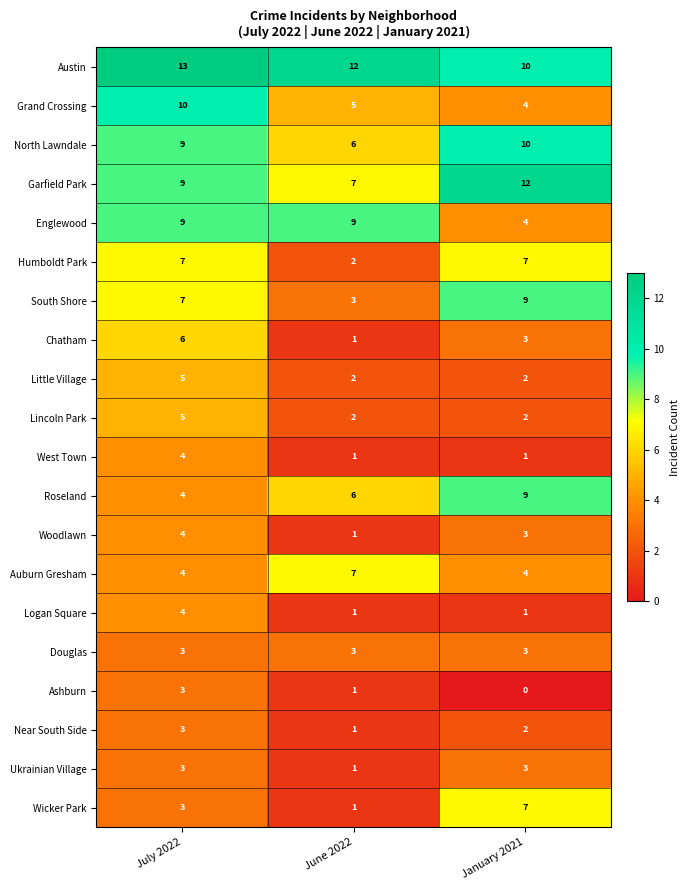

Which category has the lowest value in the Ashburn series?

January 2021